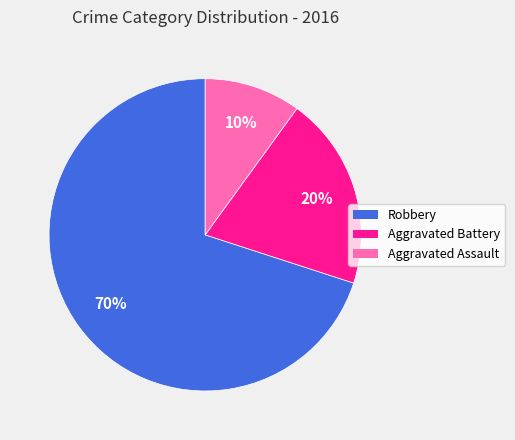

True or false: Aggravated Assault accounts for 10% of the total.

True